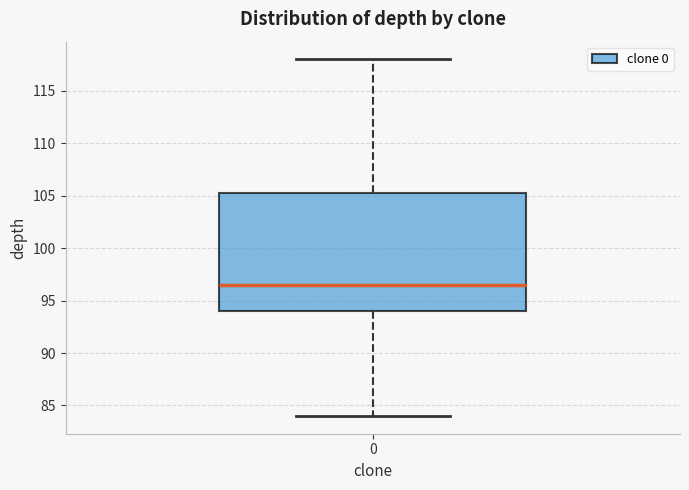

Transcribe this box plot: give where the median line is, the range the box spans, and where the two whiskers end, as read against the y-axis. The values are not printed on the chart, so give them approximately, as read against the axis.

median 96.5, box 94.0 to 105.5, whiskers 84.0 to 118.0